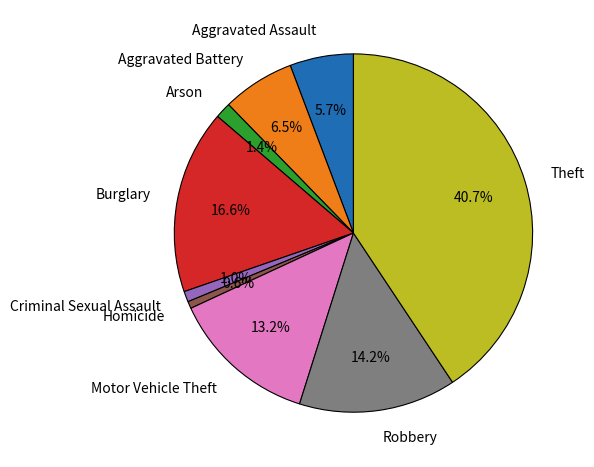

To the nearest percent, what is the difference between the Homicide and Burglary slice percentages?

16%